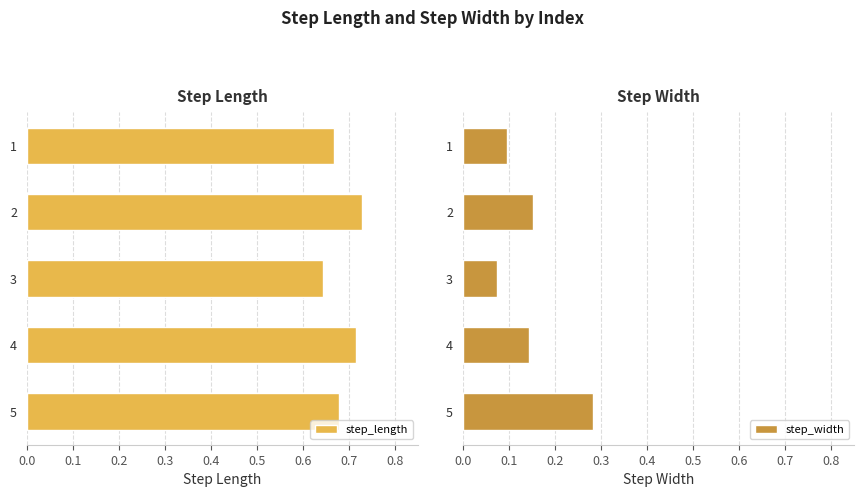

At which label is step_length closest to 0?

3